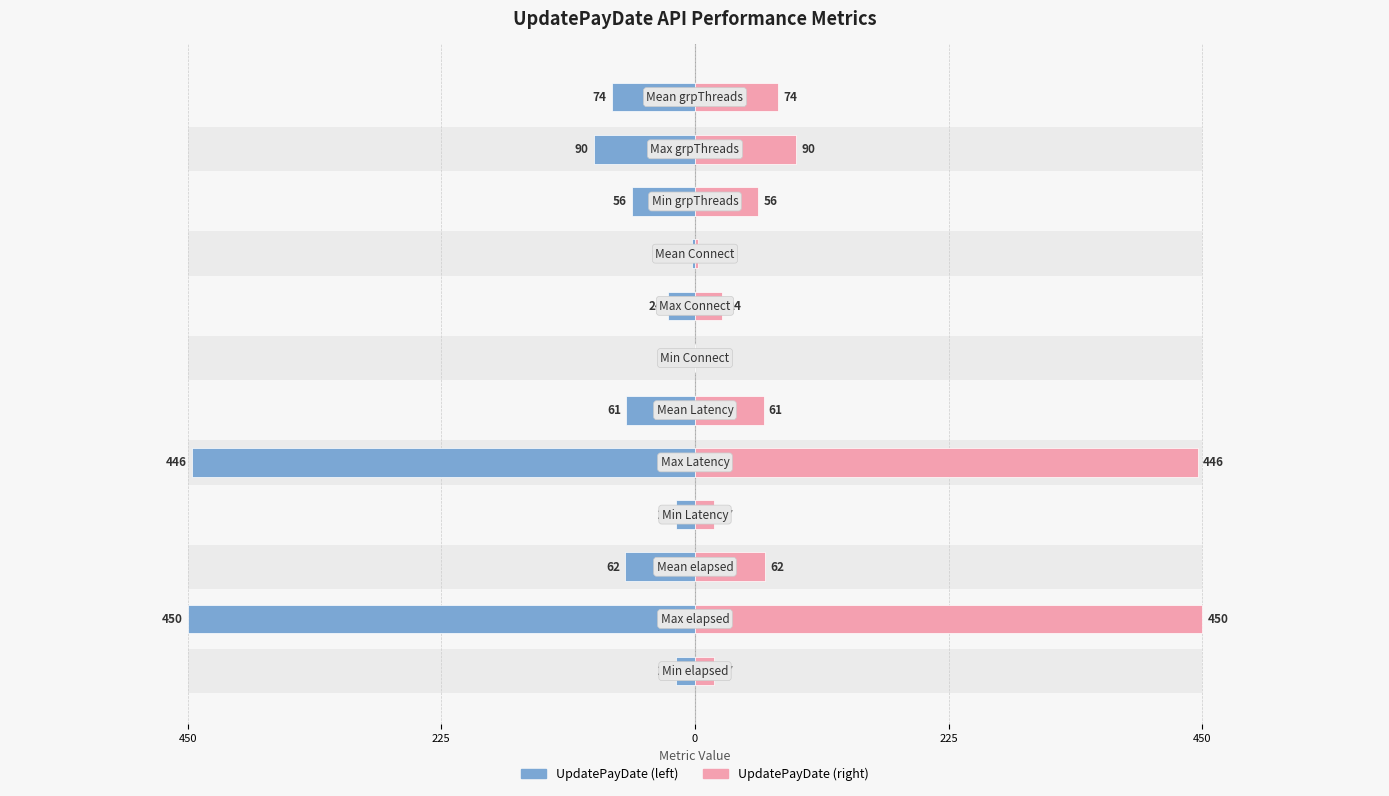

How many bars are there in total?

24